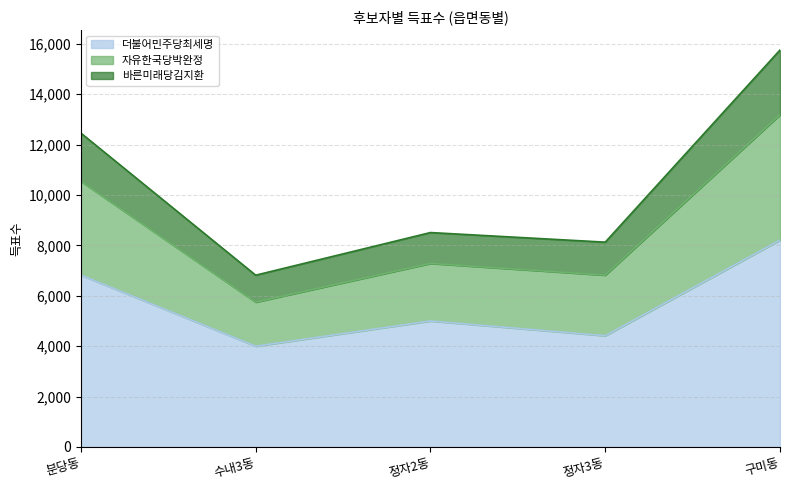

At which label is 더불어민주당최세명 closest to 6104?

분당동